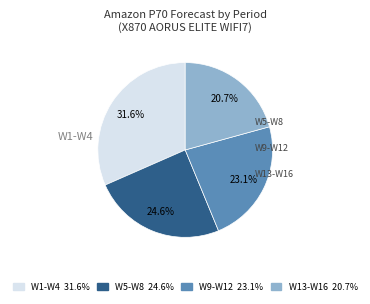

Is there a majority slice in this chart?

No